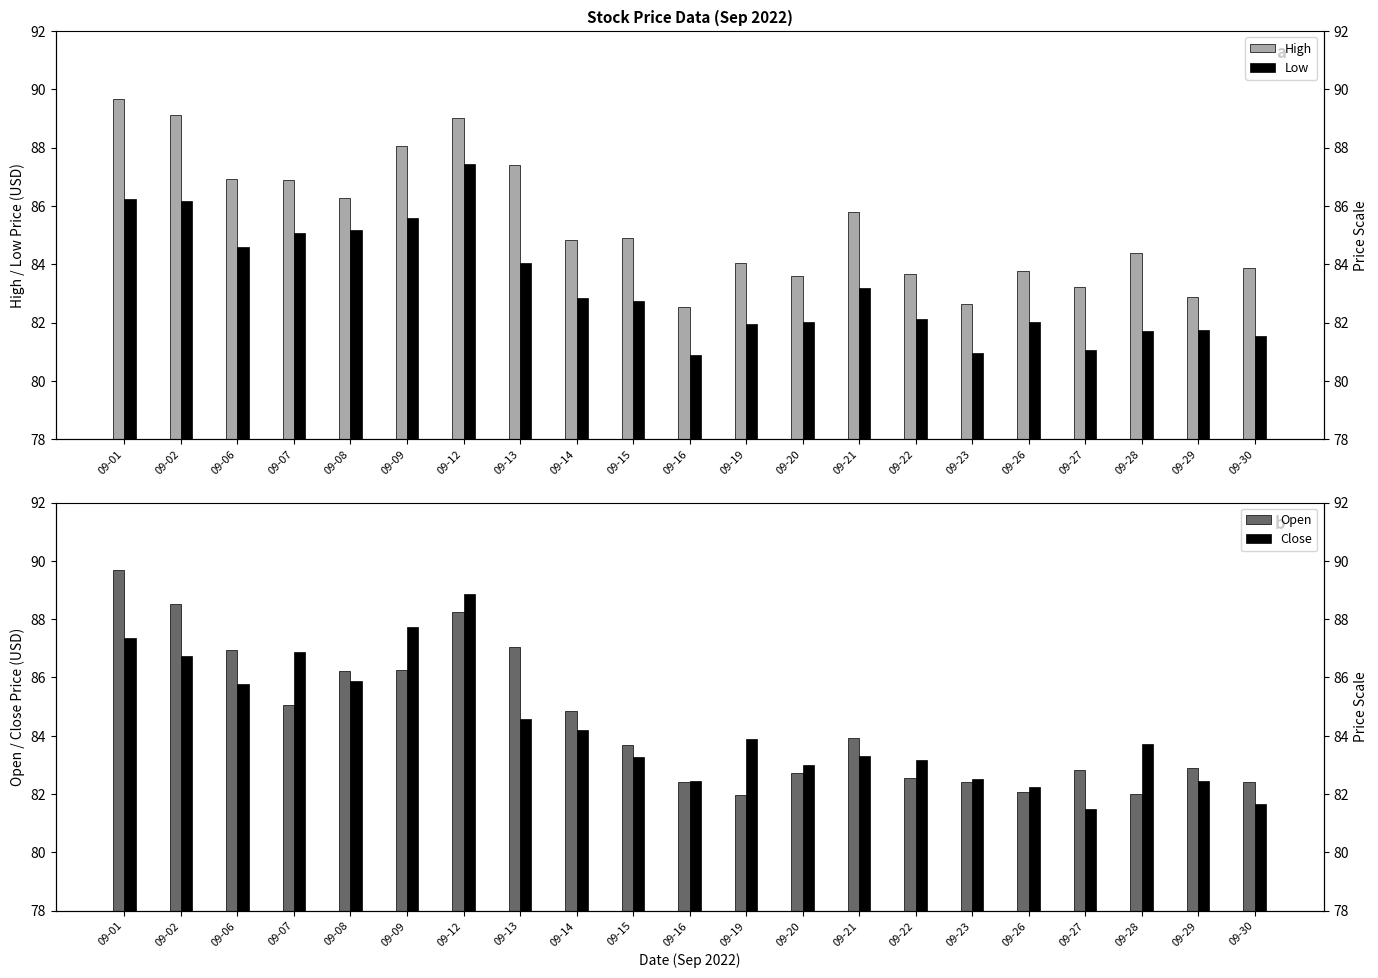

What is the sum of all Open values?

1774.7